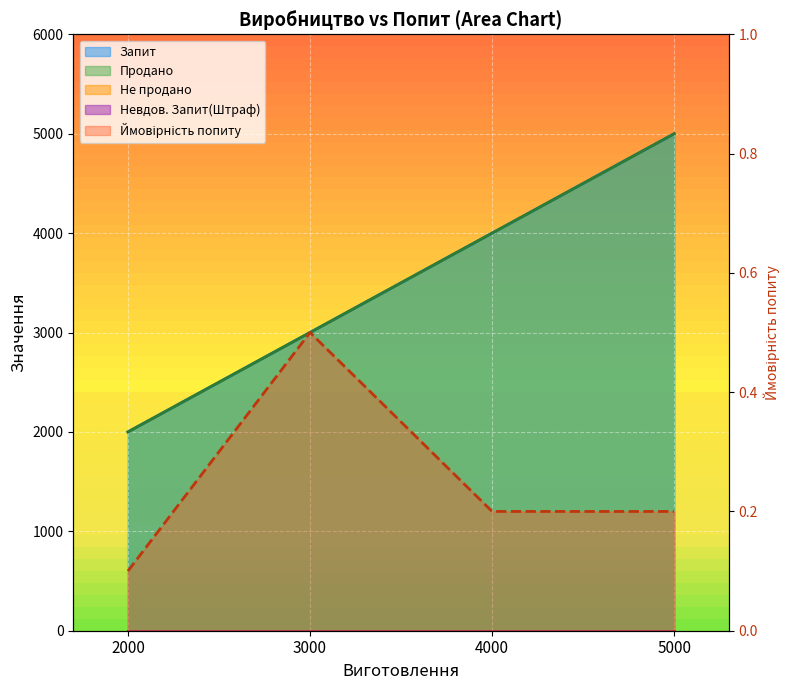

How many data points in Запит are above 4000?

1